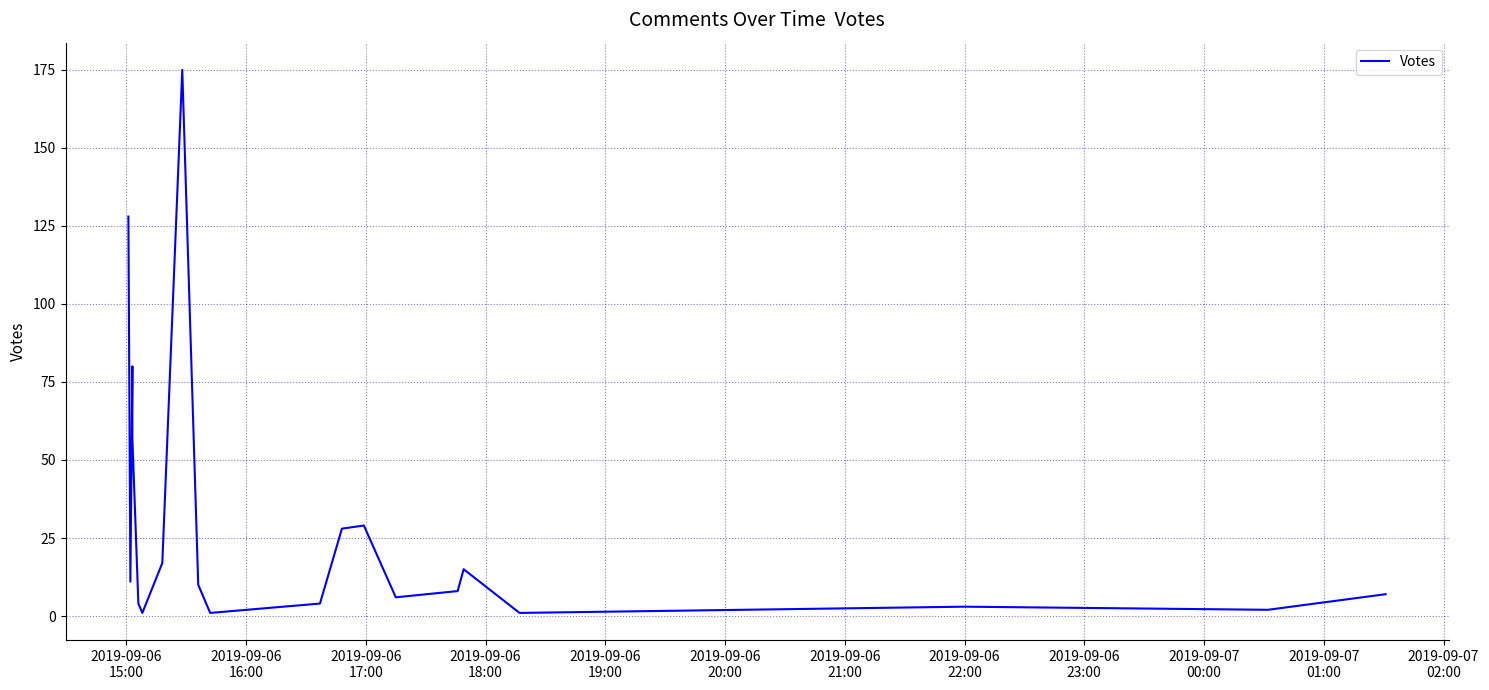

How many values are below 10?

10